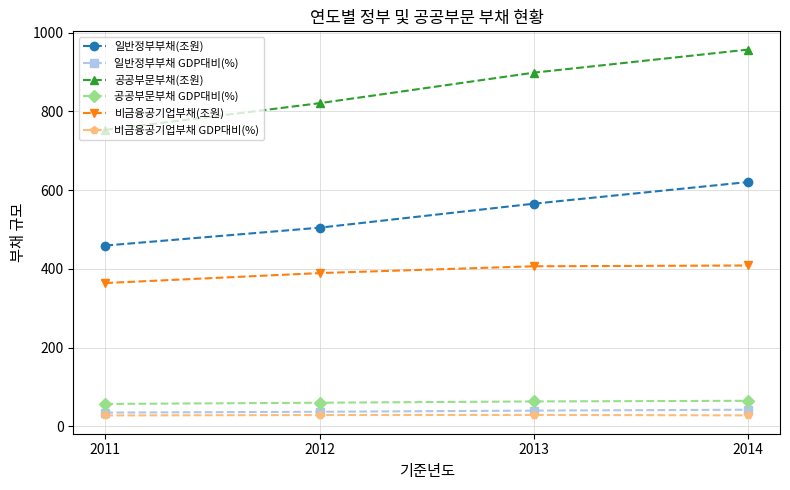

True or false: 공공부문부채(조원) has more than 0 points higher than both neighbors.

False